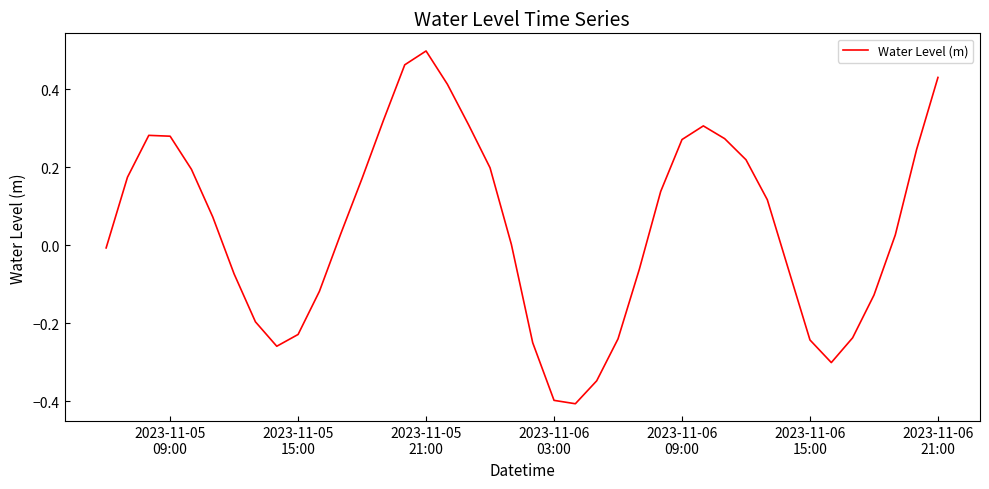

What is the difference between the maximum and minimum values?

0.9